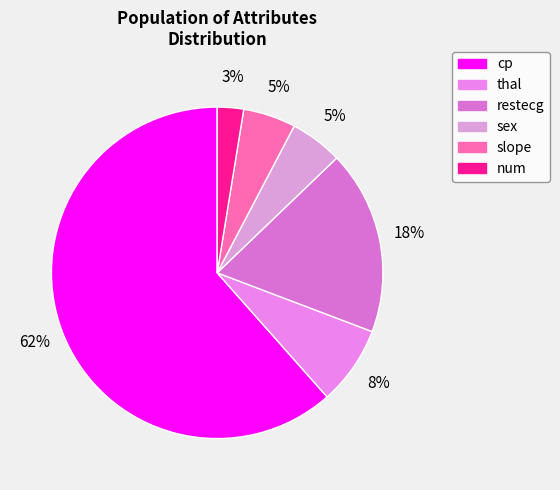

How many segments does this pie chart have?

6